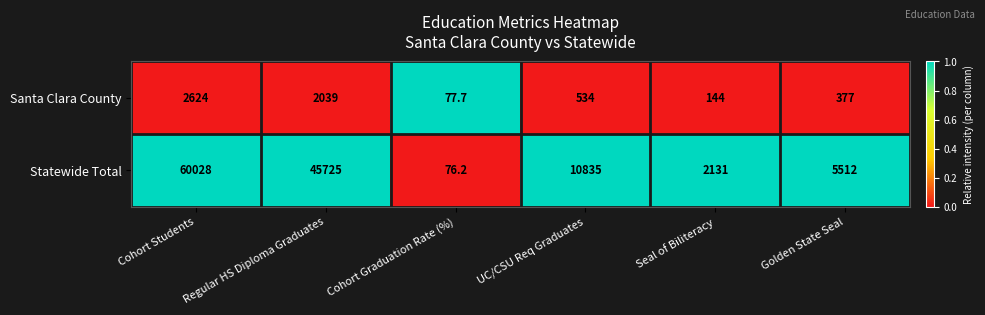

What is the minimum value for Statewide Total?

76.2